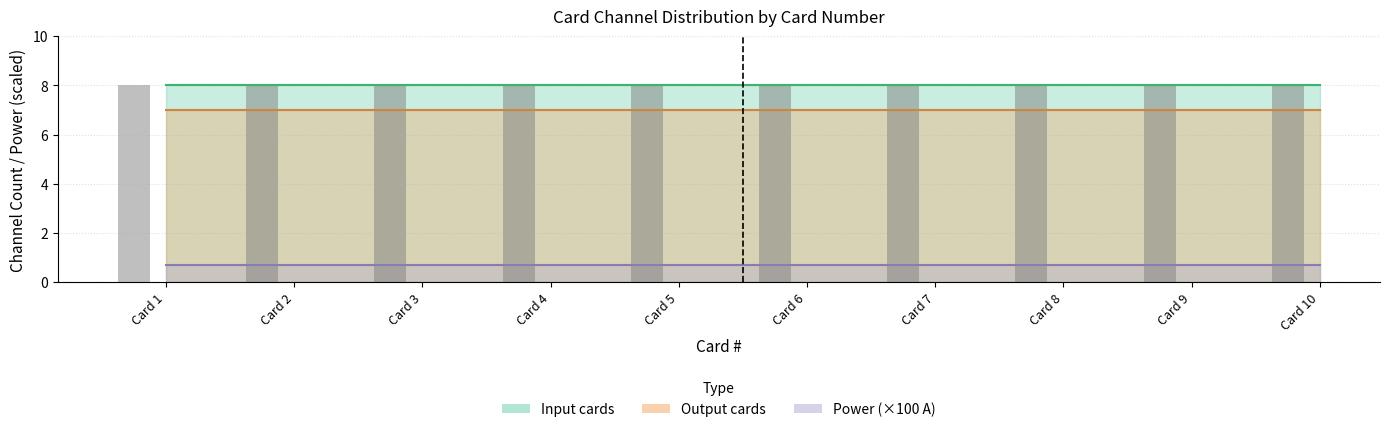

Which series has the largest total across all categories?

Input cards